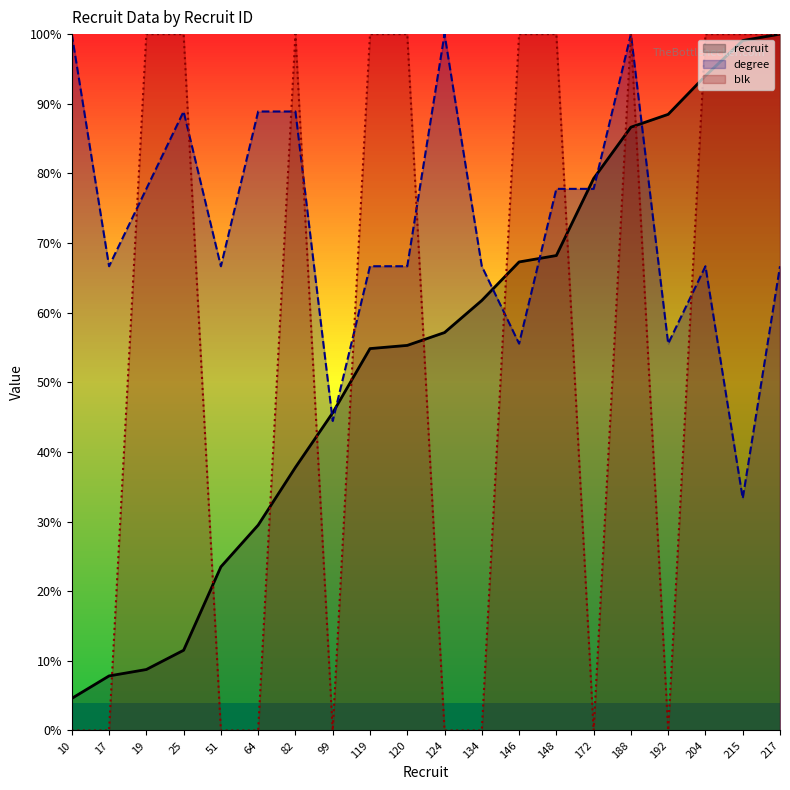

Which has a higher value, 204 or 188?

204